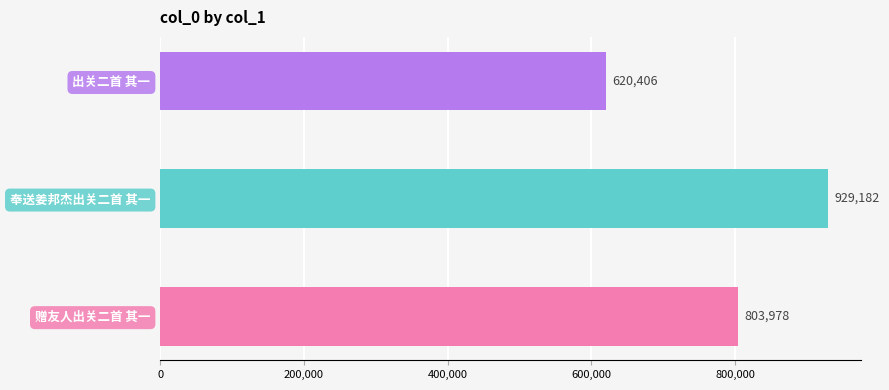

Count the values in the range 620406 to 929182.

3